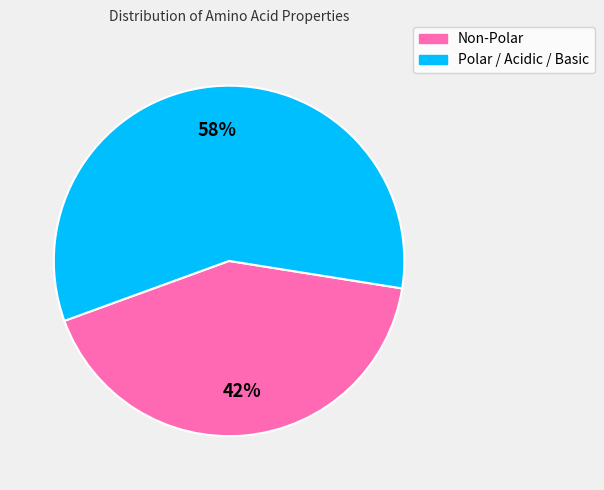

How many segments does this pie chart have?

2